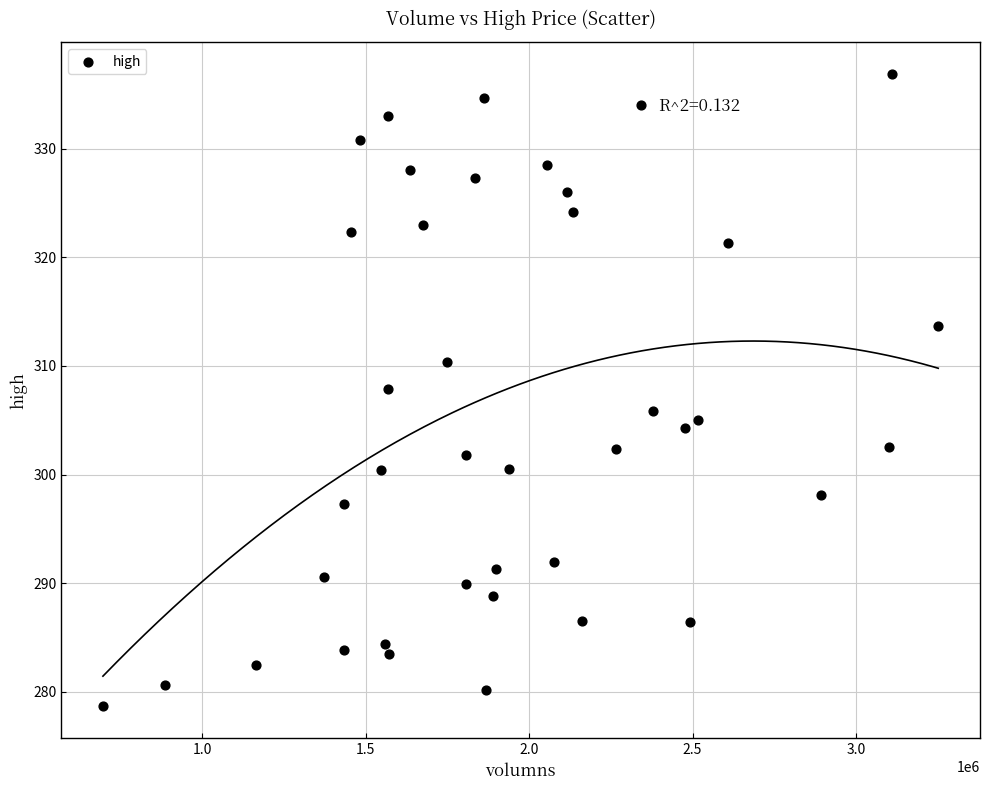

What is the range of Y values (max minus min)?

58.2